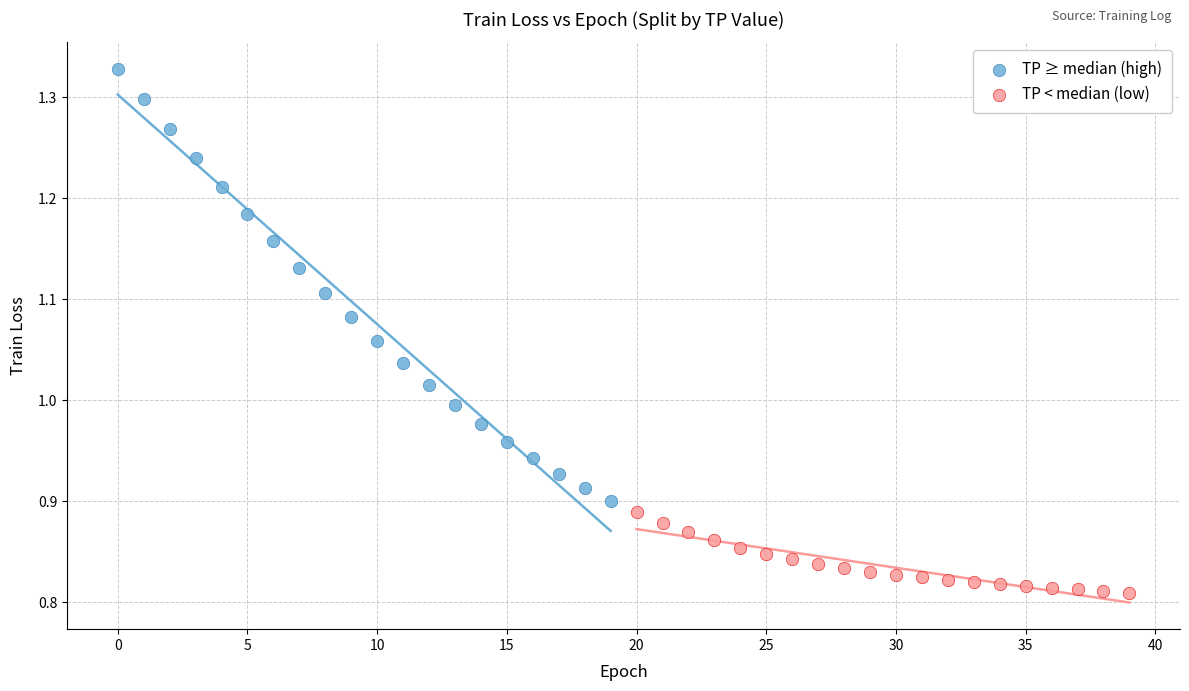

Which series reaches the maximum Y coordinate?

TP ≥ median (high)